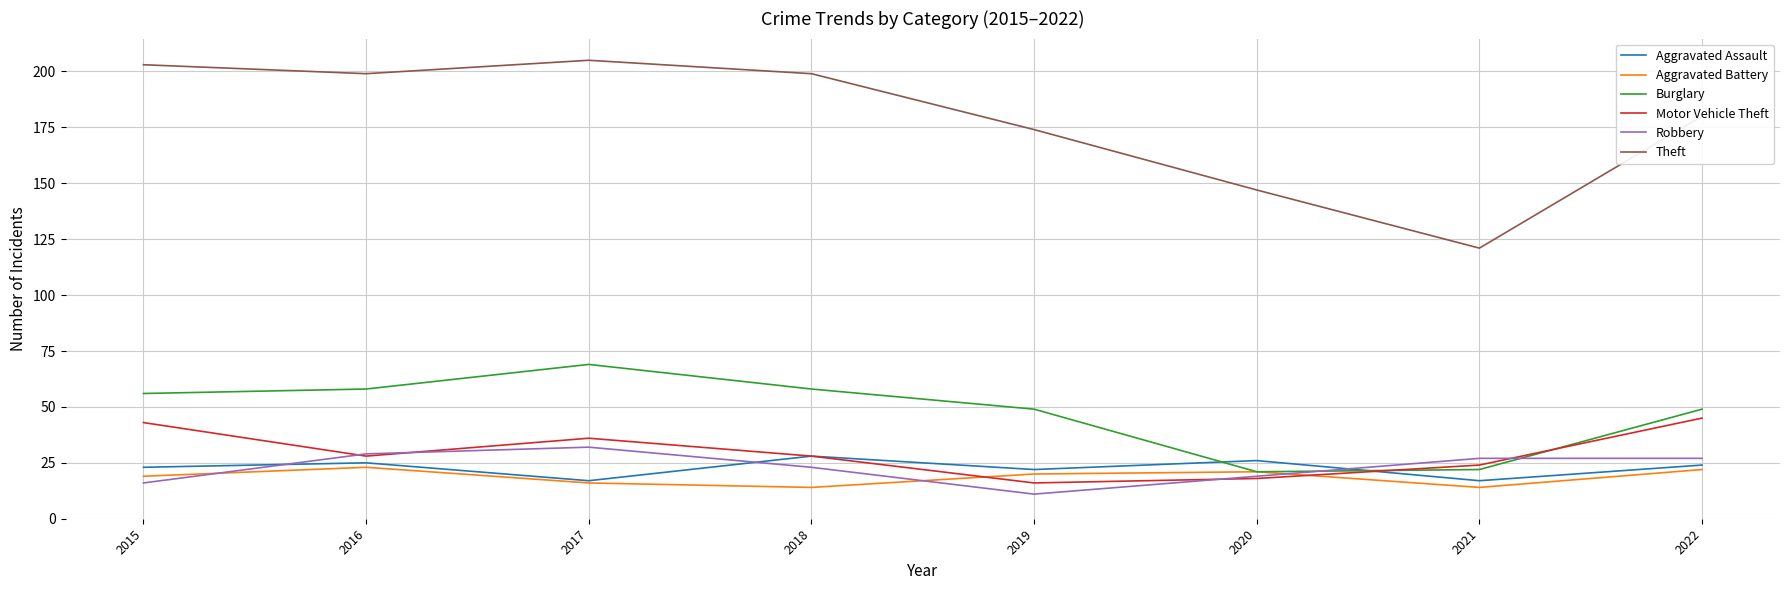

What is the difference between the maximum and minimum values in the Aggravated Battery series?

9